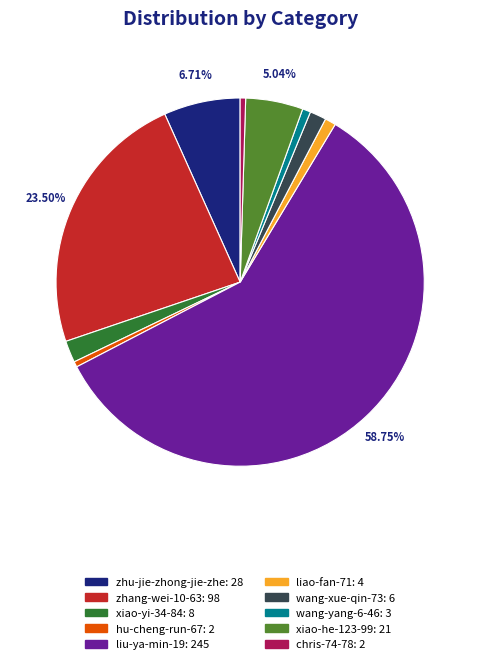

Is the sum of xiao-yi-34-84 and xiao-he-123-99 greater than half?

No